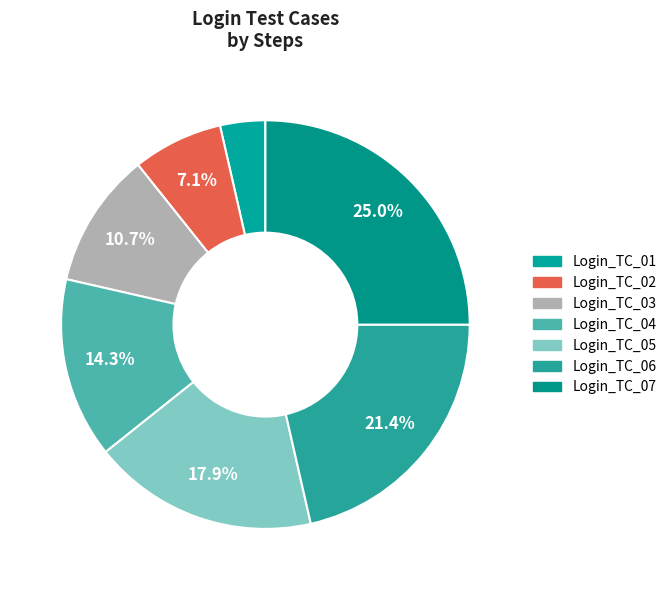

To the nearest percent, what is the difference between the largest and smallest slice percentages?

21%